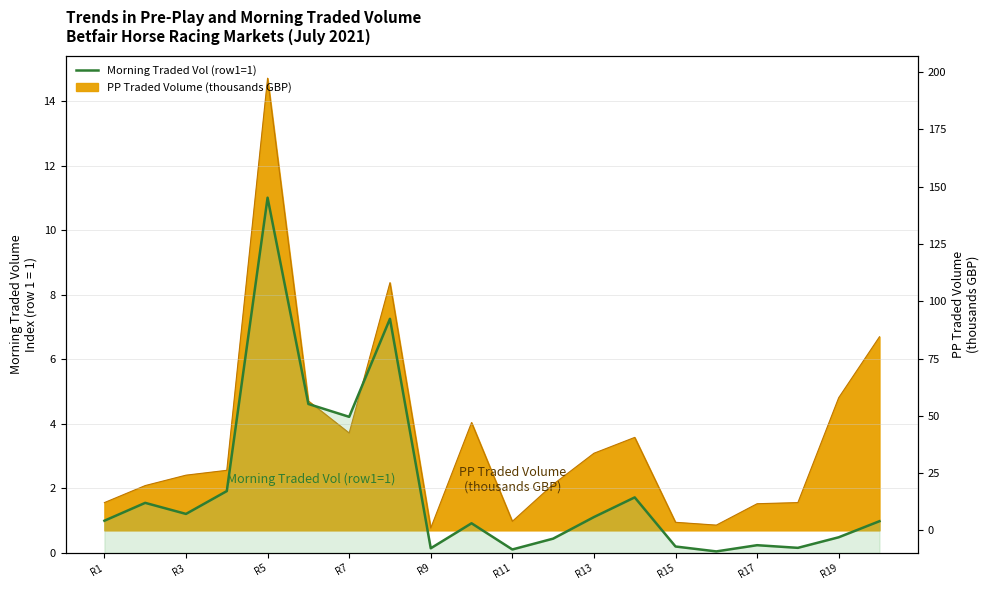

Does the chart display data point markers on the line(s)?

No